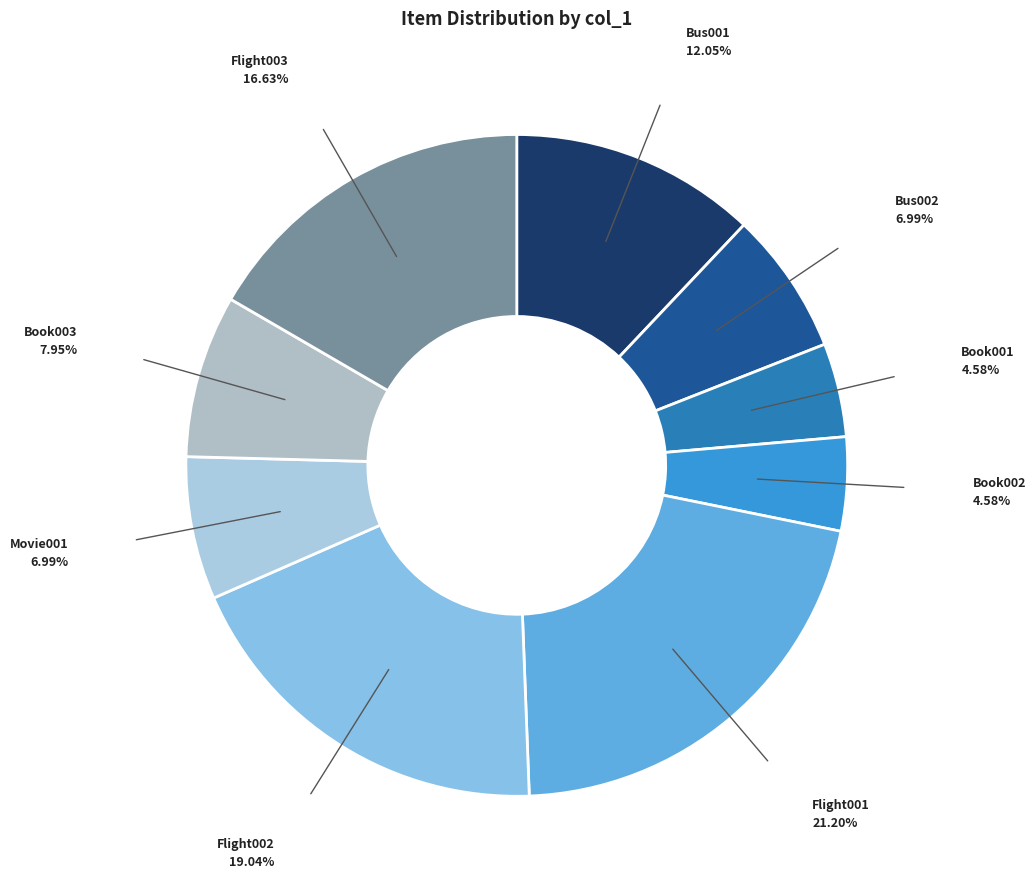

Count the number of slices in the pie.

9